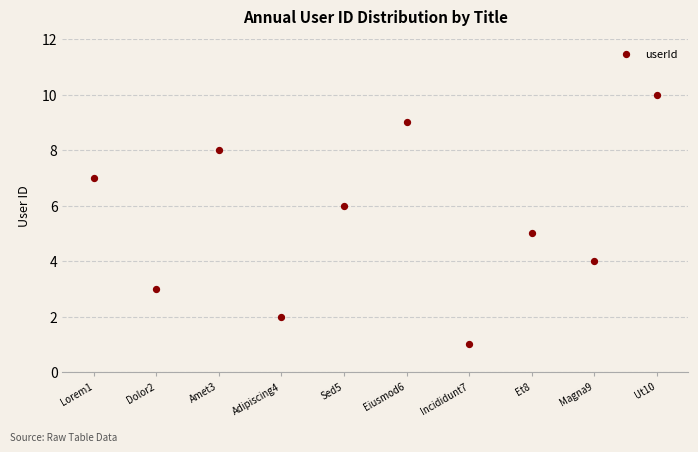

What is the average Y value?

6